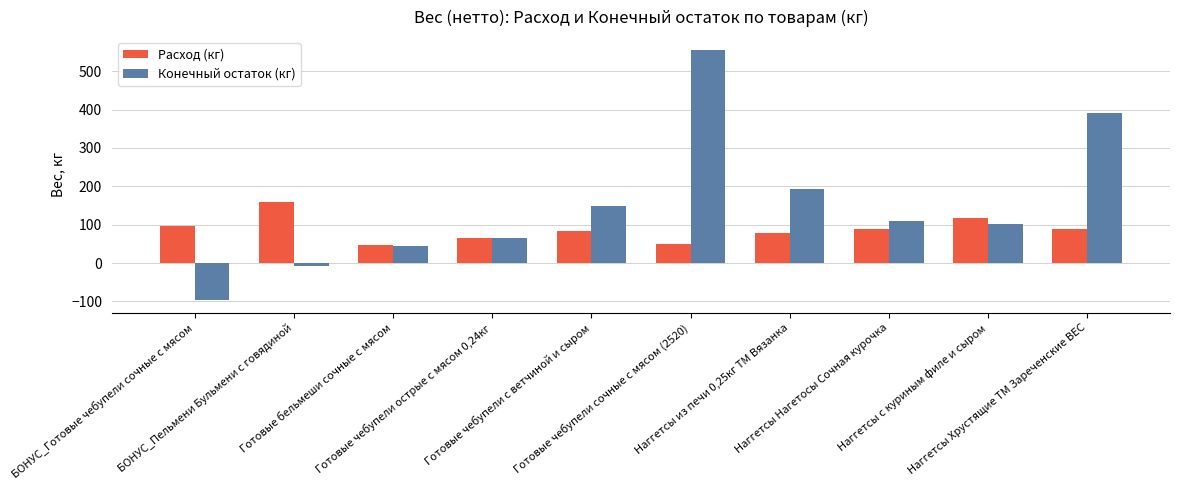

The Конечный остаток (кг) series shows 38.5 at Наггетсы из печи 0,25кг ТМ Вязанка. True or false?

False